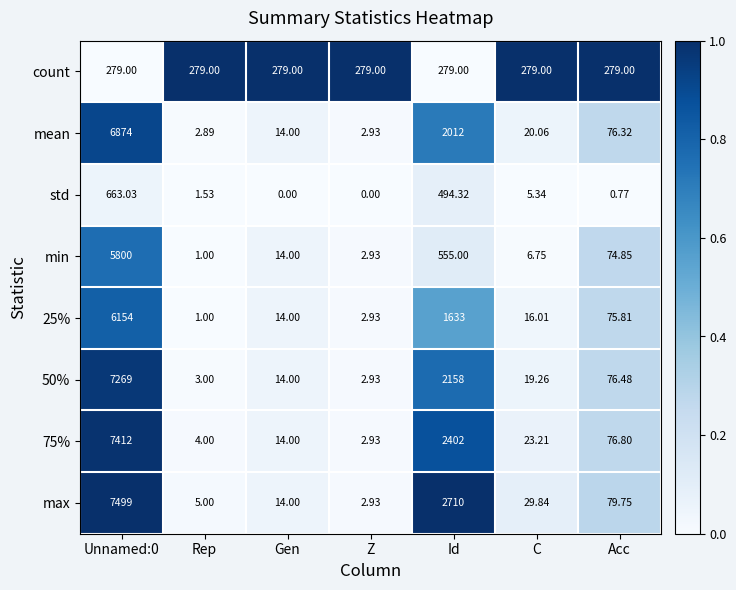

Which series changed the most between Unnamed:0 and Rep?

max